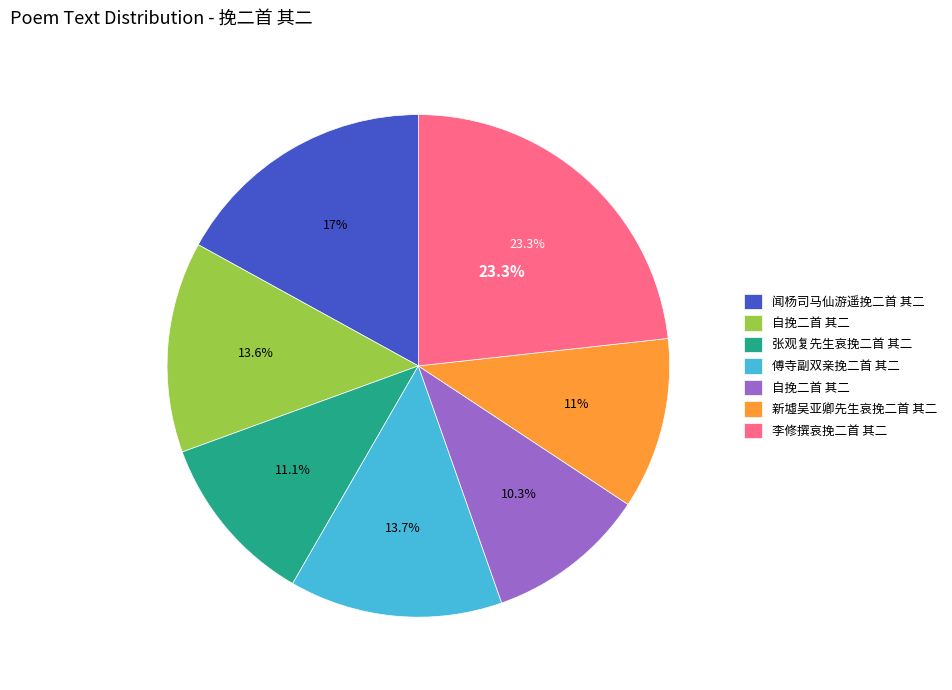

Count the number of slices in the pie.

7